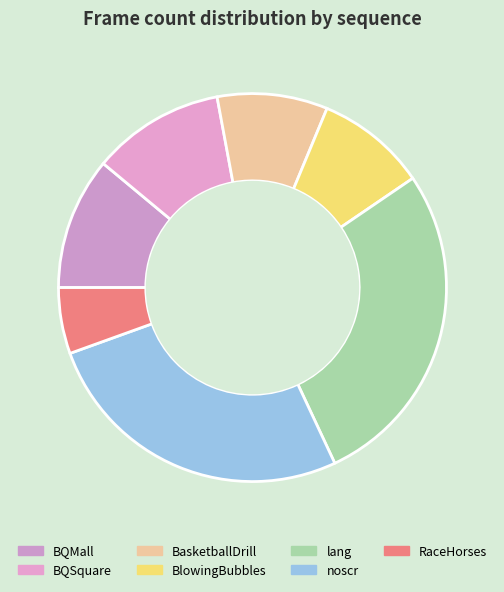

What is the change in value from BQSquare to BasketballDrill?

-100